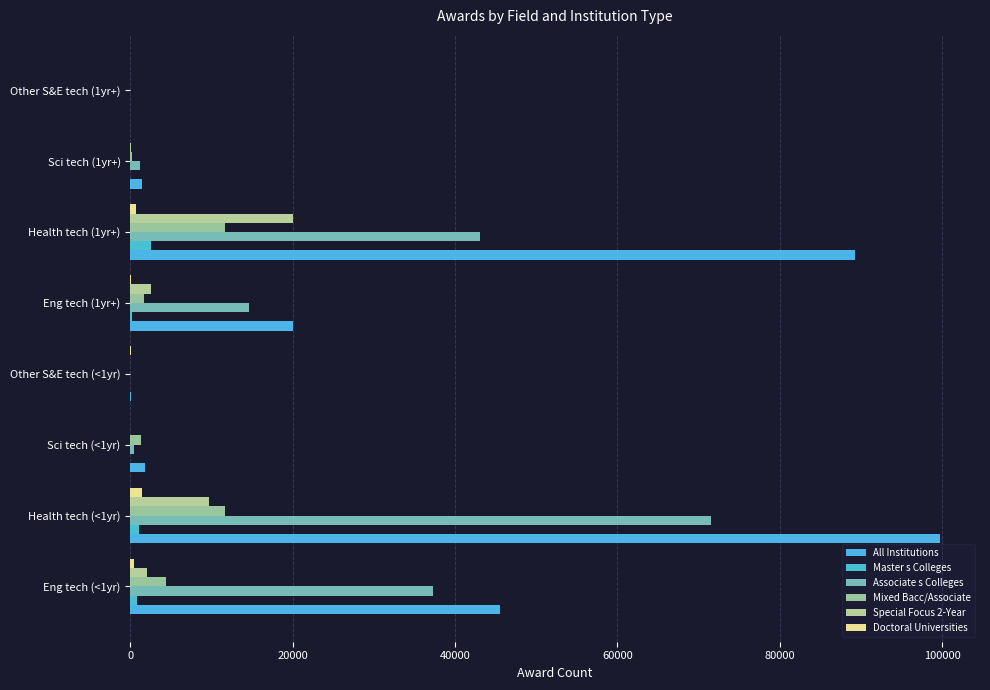

How many data points does each series have?

8